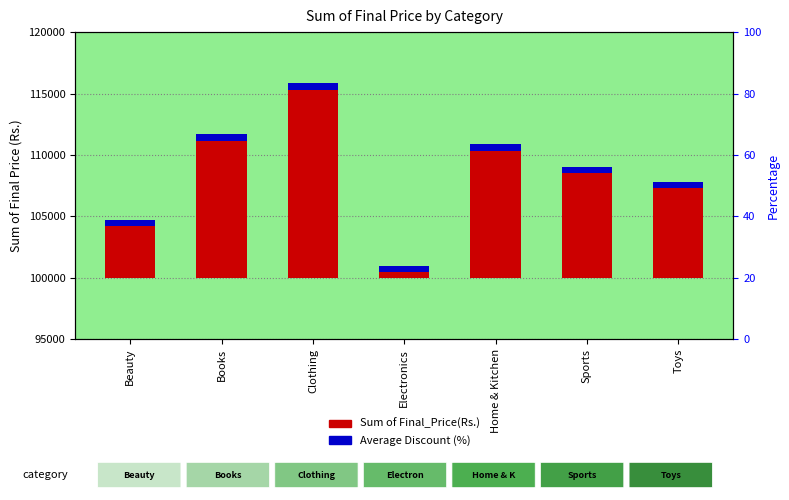

How many groups of bars are there?

7